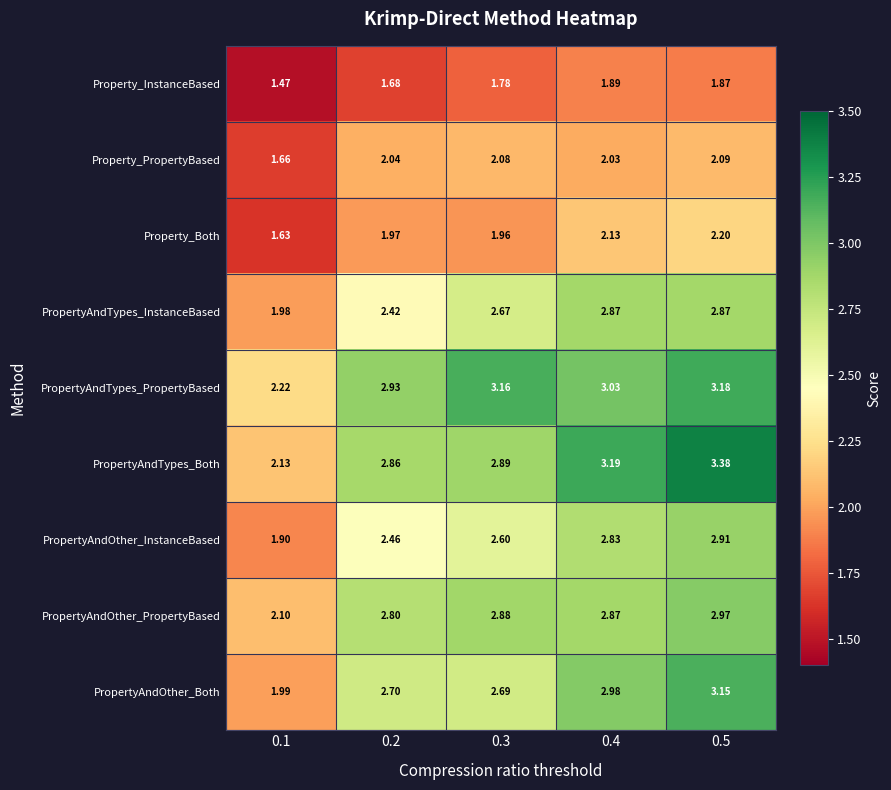

Rank the series at 0.3 from highest to lowest value.

PropertyAndTypes_PropertyBased, PropertyAndTypes_Both, PropertyAndOther_PropertyBased, PropertyAndOther_Both, PropertyAndTypes_InstanceBased, PropertyAndOther_InstanceBased, Property_PropertyBased, Property_Both, Property_InstanceBased